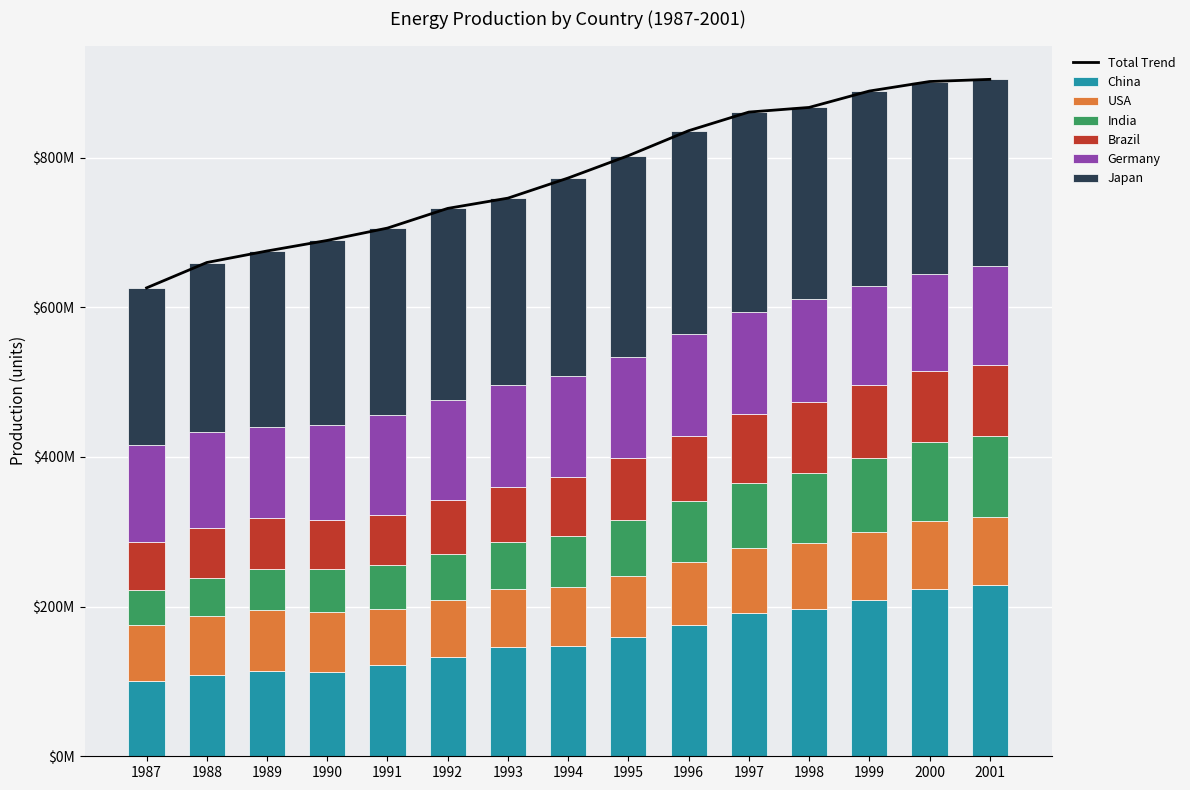

How many categories are shown in the chart?

15